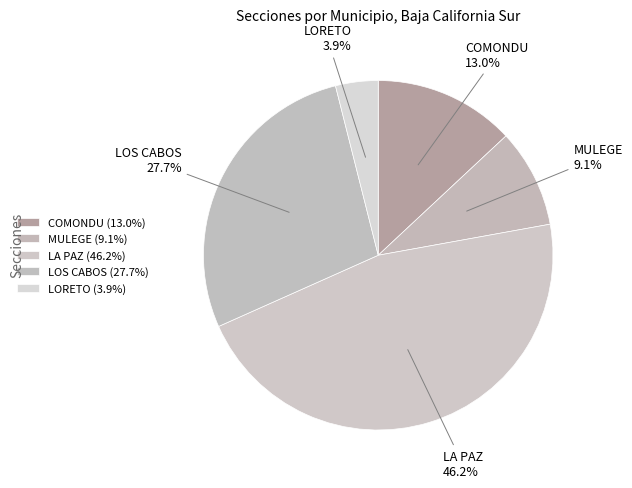

Does LORETO represent more than half of the total?

No